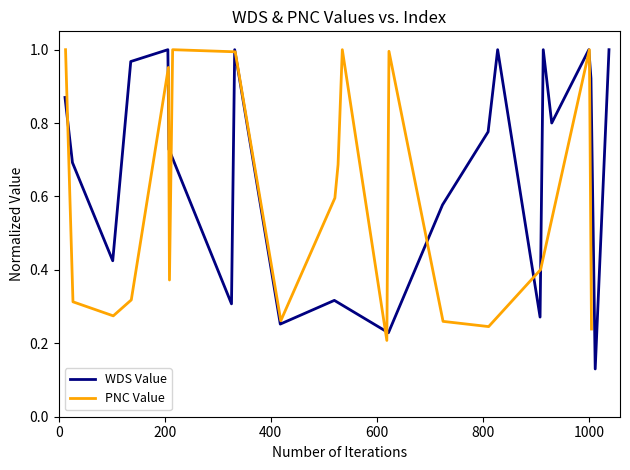

Does the chart have visible grid lines?

No